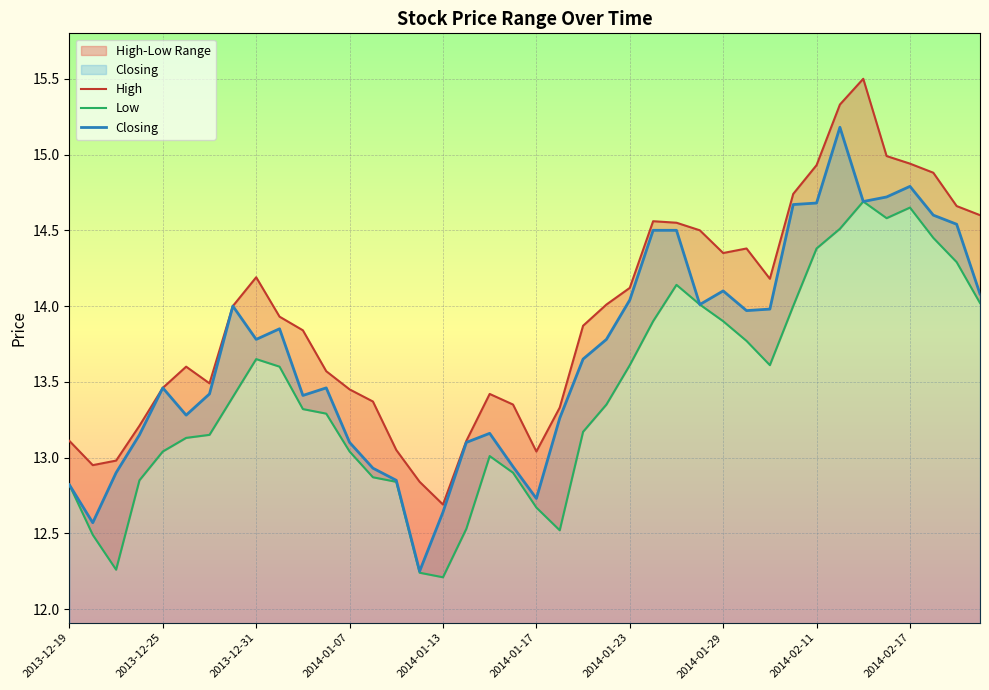

In Low, how many points are lower than both neighbors (excluding endpoints)?

5